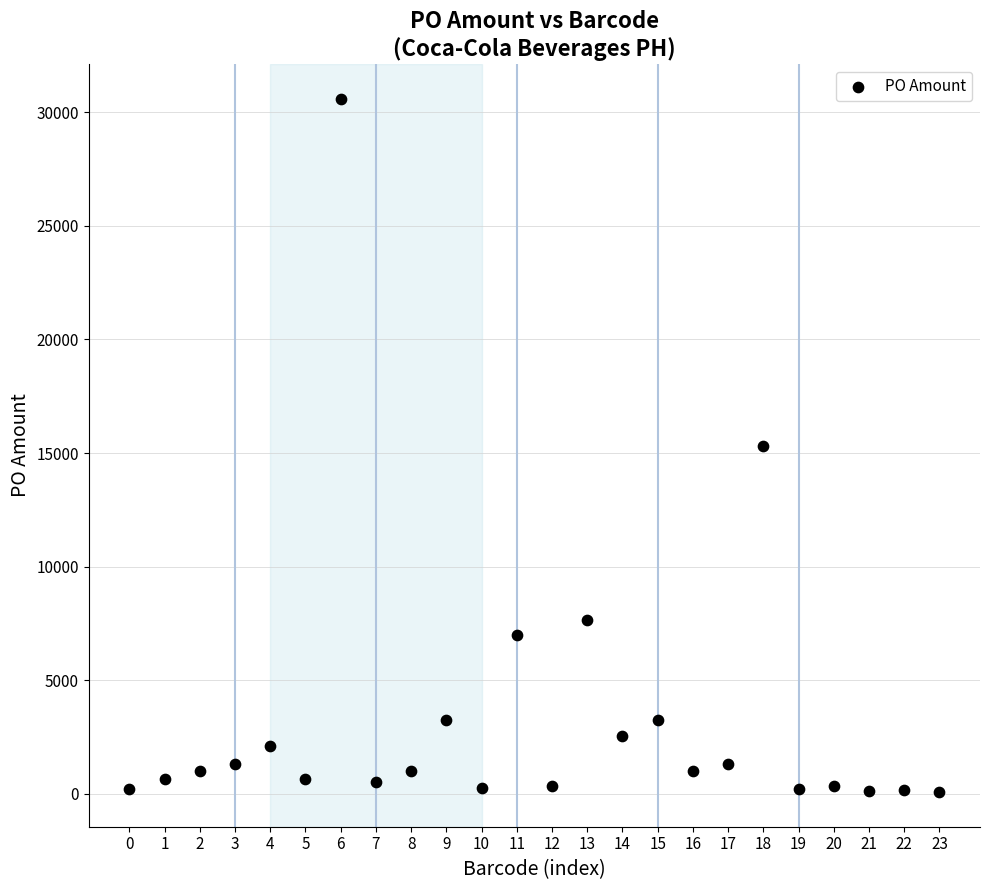

What is the range of Y values (max minus min)?

30523.5